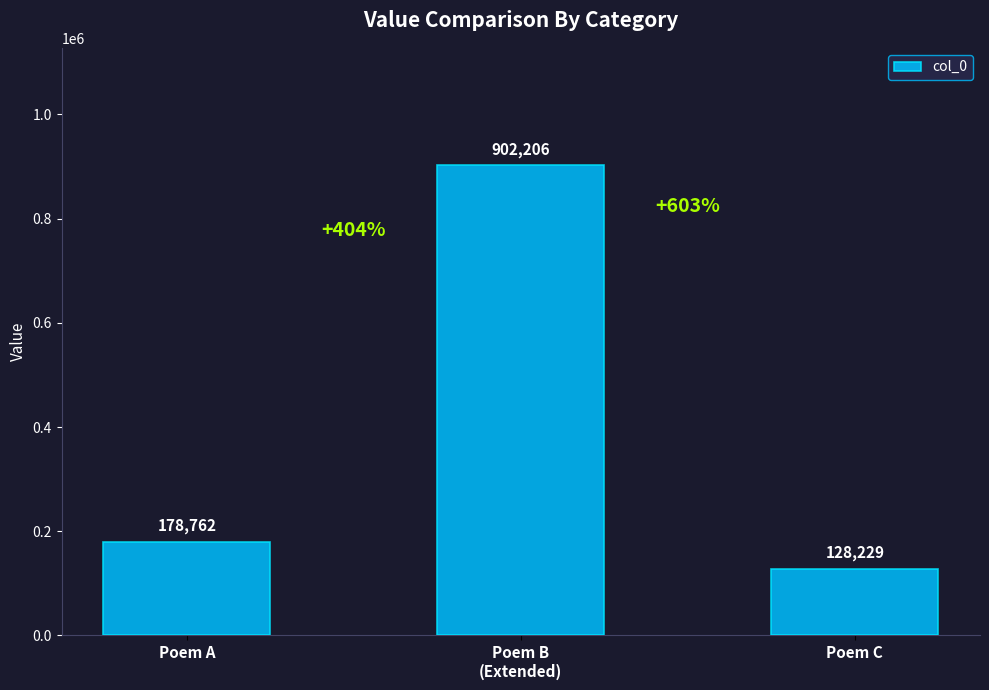

The chart shows a value of 128229 at Poem C. True or false?

True